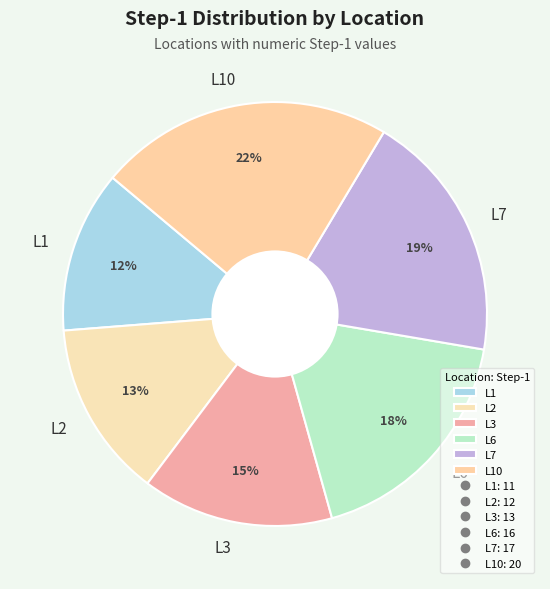

To the nearest percent, what is the difference between the largest and smallest slice percentages?

10%